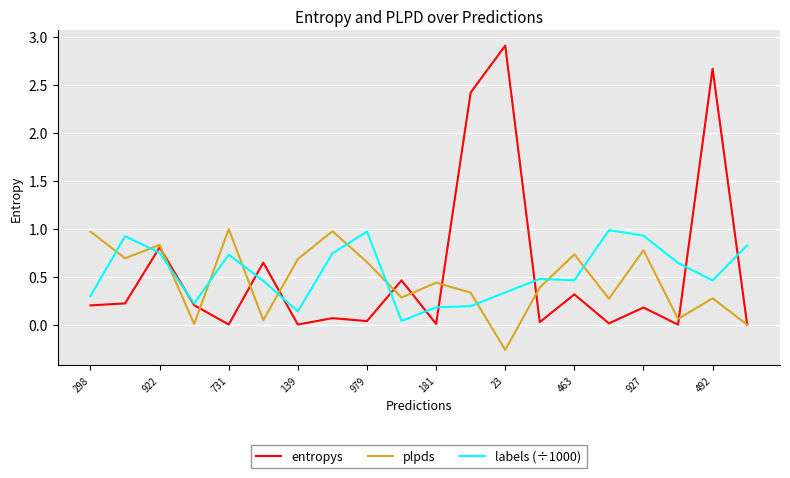

Which series has the largest range (max minus min)?

entropys